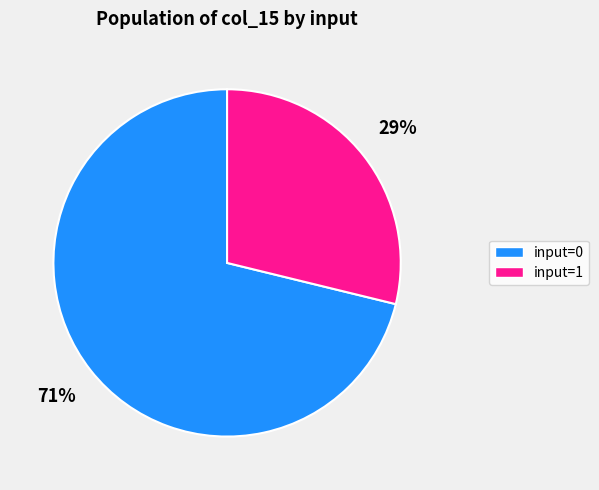

What is the ratio of the value at input=1 to the value at input=0?

0.4